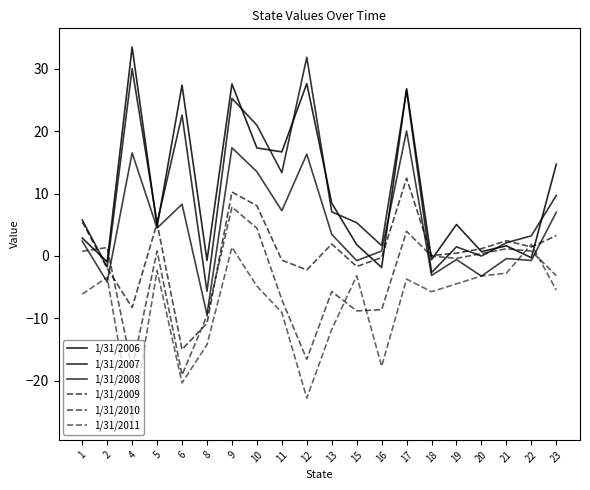

How many lines are shown in the chart?

6